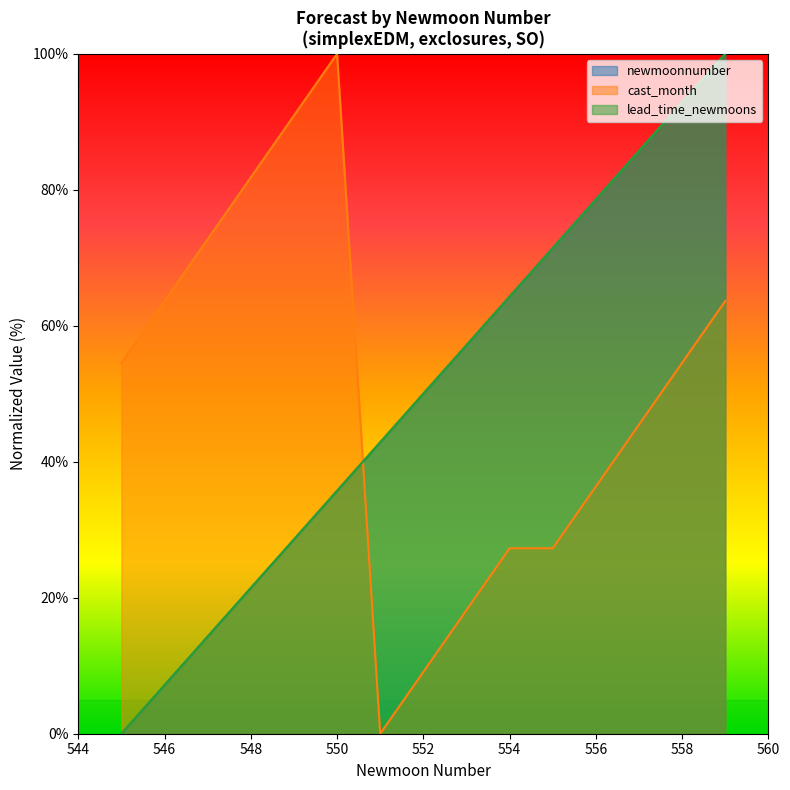

Between which two adjacent categories do newmoonnumber and cast_month first intersect?

550 and 551